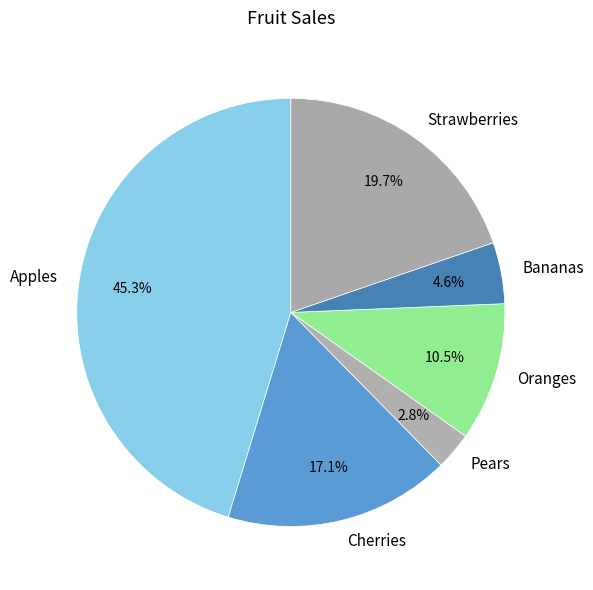

Which category has the biggest portion of the pie?

Apples